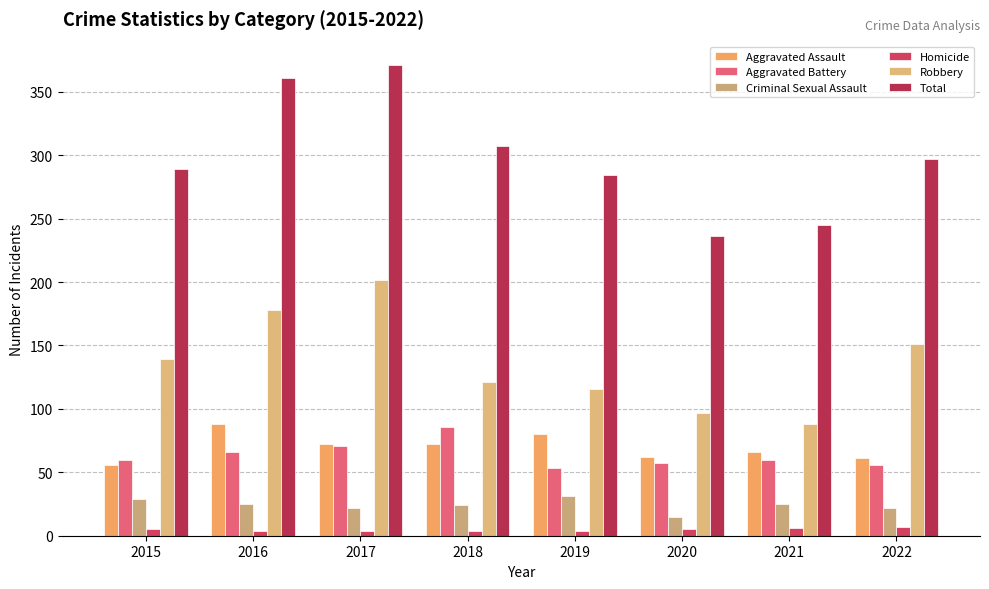

The Homicide series shows 7 at 2017. True or false?

False